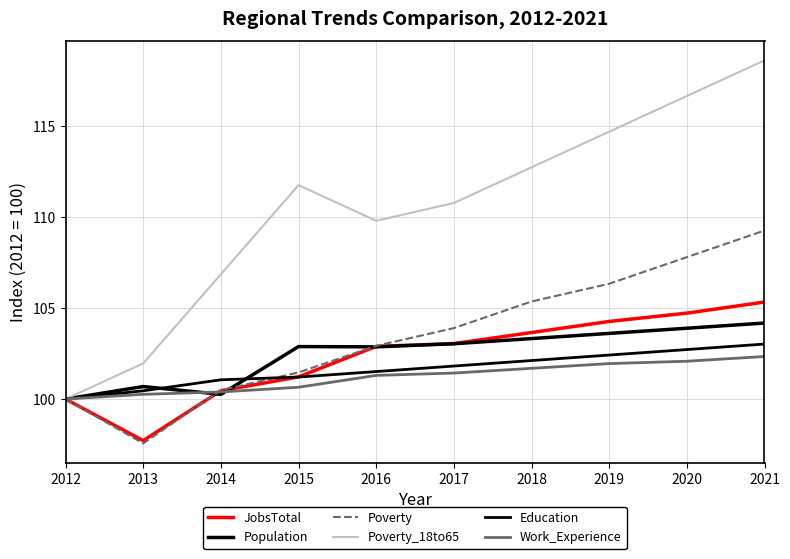

Is the value of Education at 2014 greater than the value of Poverty_18to65 at 2016?

No